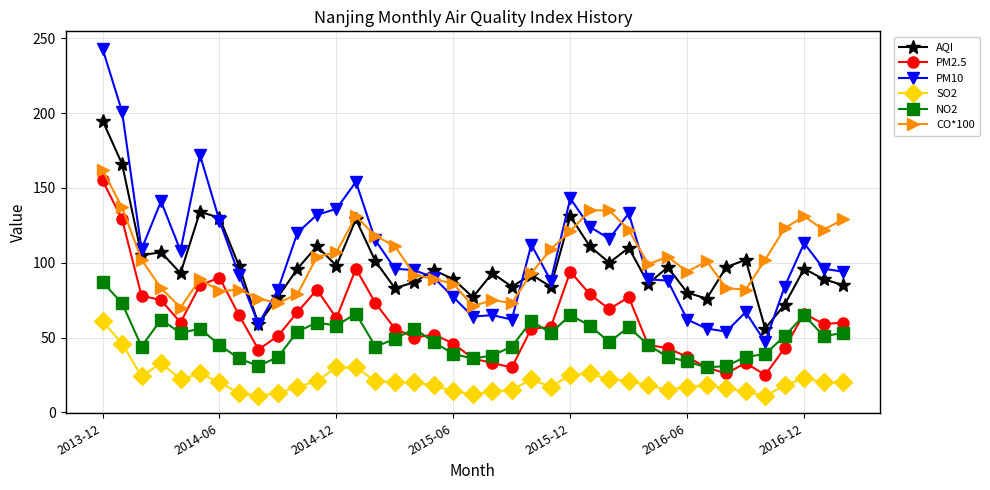

True or false: PM10 and NO2 intersect in this chart.

False